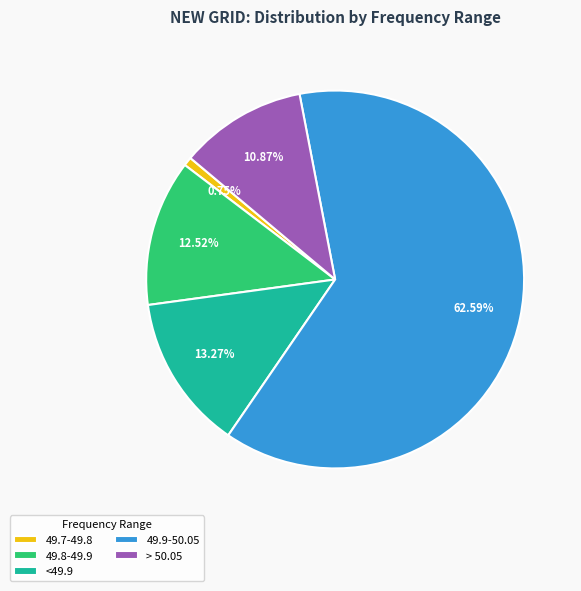

Rank the categories by value from highest to lowest.

49.9-50.05, <49.9, 49.8-49.9, > 50.05, 49.7-49.8